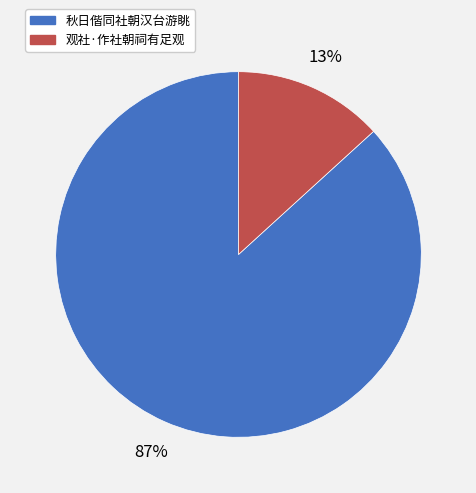

What is the largest slice in the pie chart?

秋日偕同社朝汉台游眺